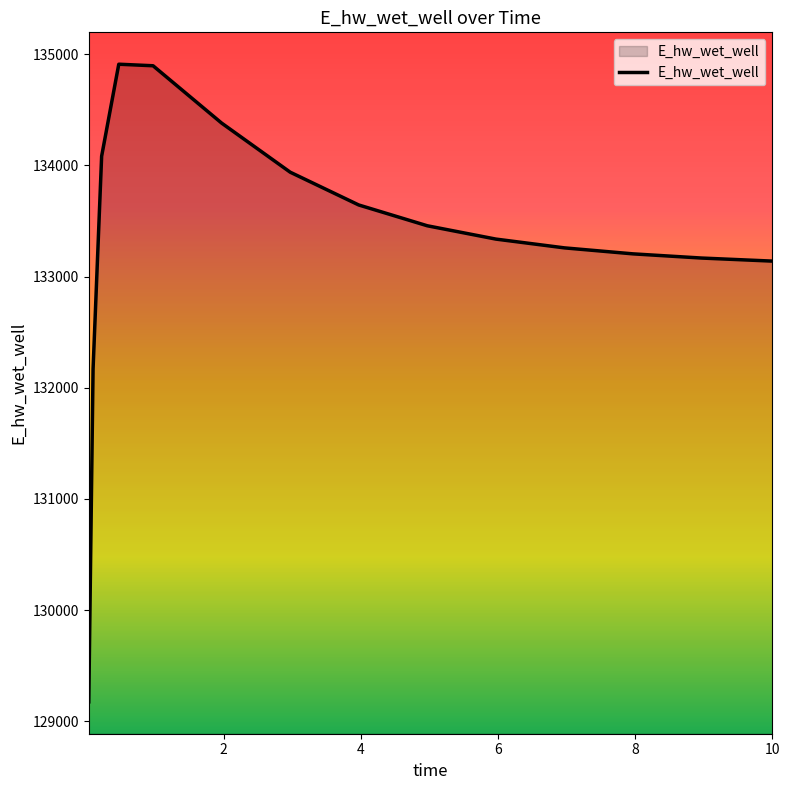

What is the minimum value shown in the chart?

129174.9